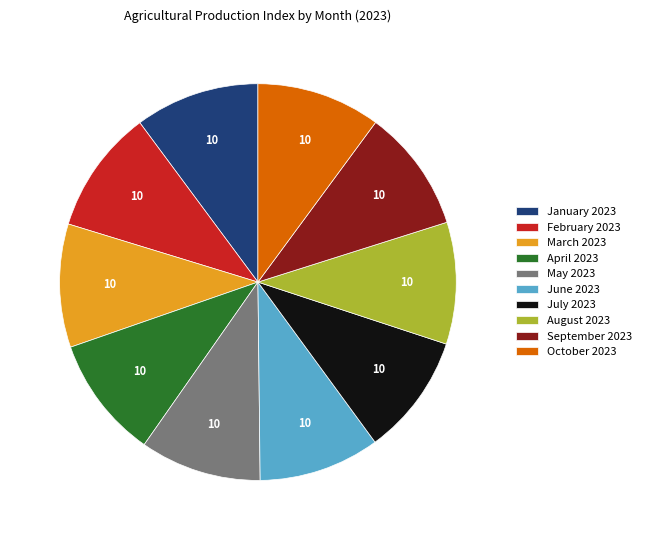

How many segments does this pie chart have?

10